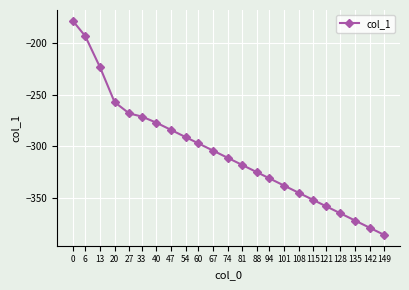

How many series are shown in this chart?

1